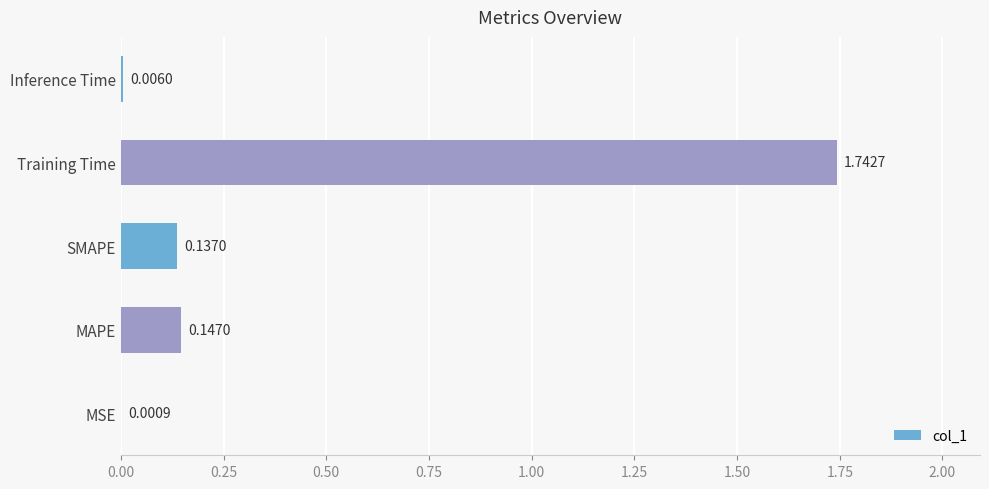

Which label corresponds to the largest value in the chart?

Training Time